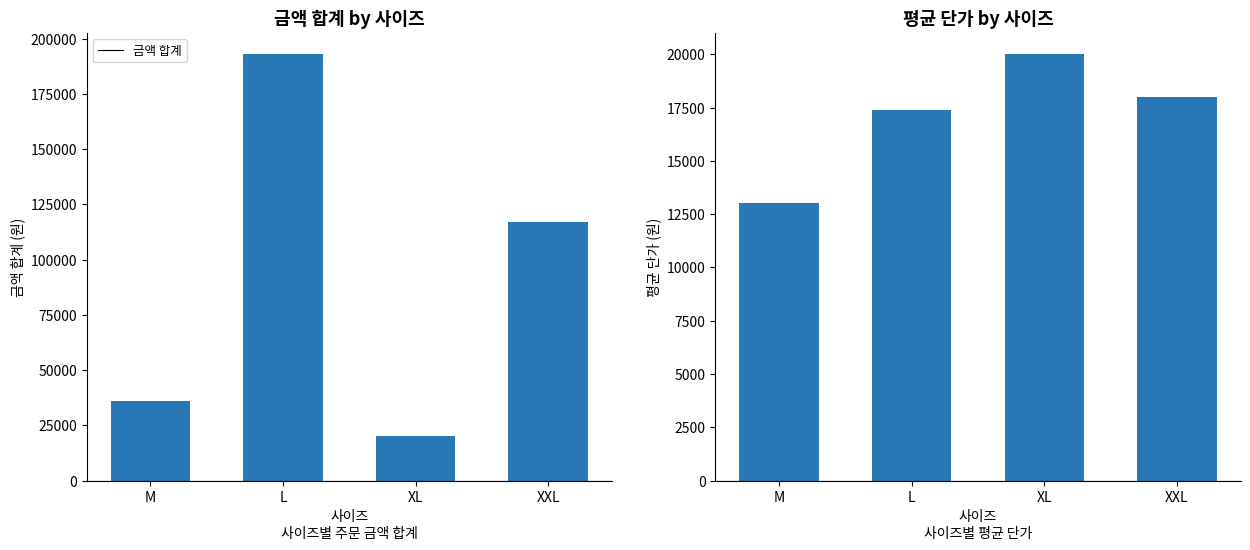

Read the 금액 합계 value at M, to the nearest 100.

36000